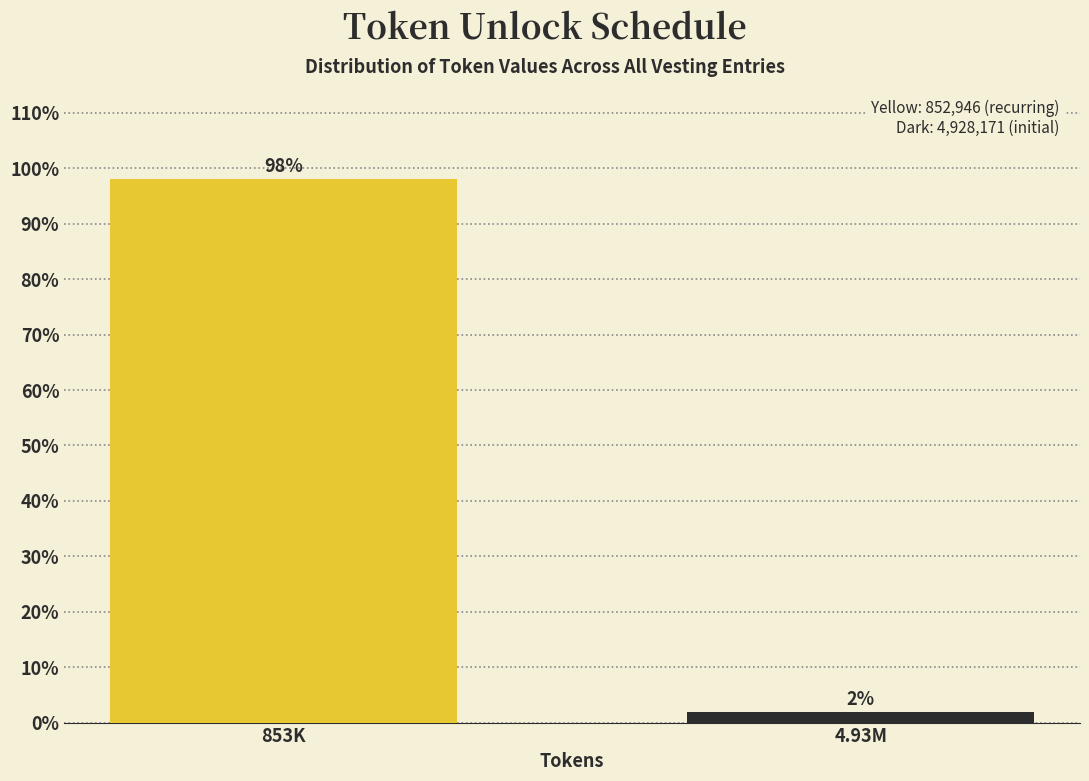

Which has a higher value, 4.93M or 853K?

853K